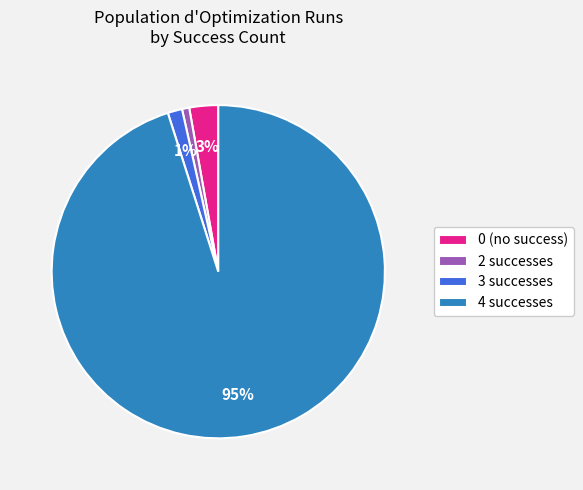

To the nearest percent, what is the average slice percentage?

25%